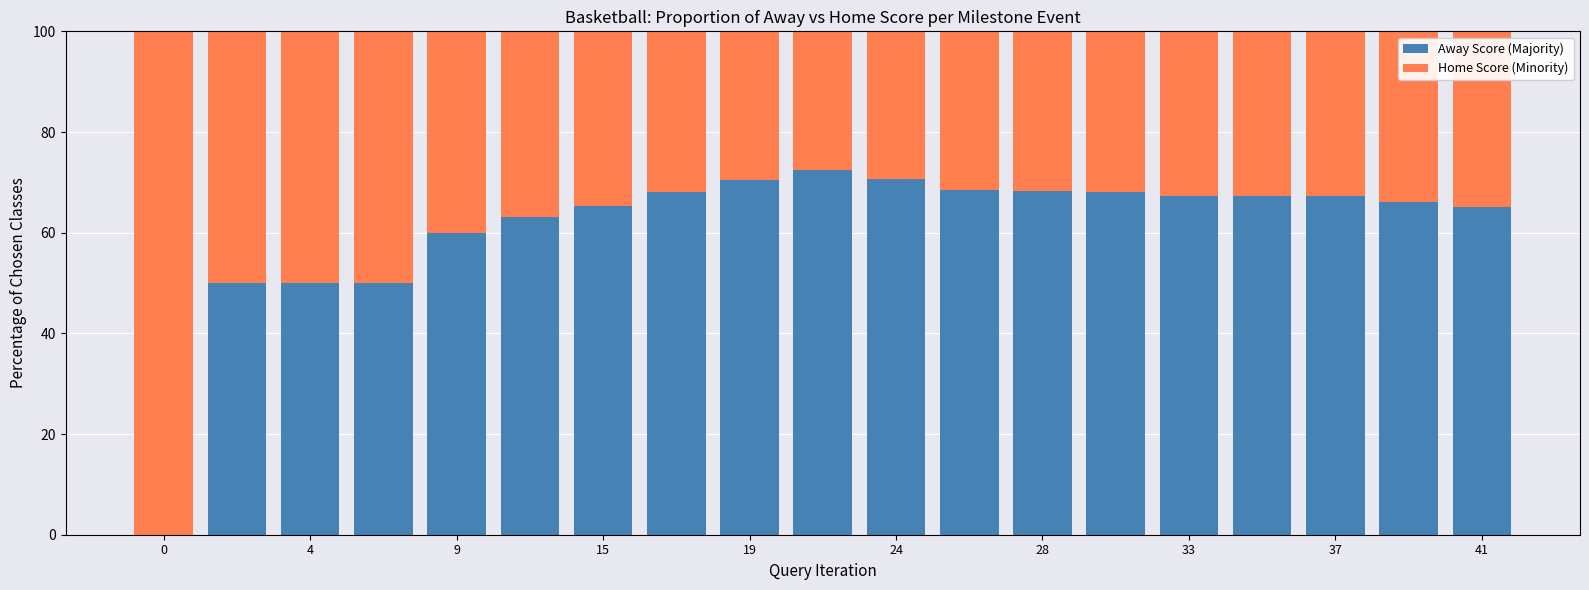

What is the sum of all Away Score (Majority) values?

1157.8